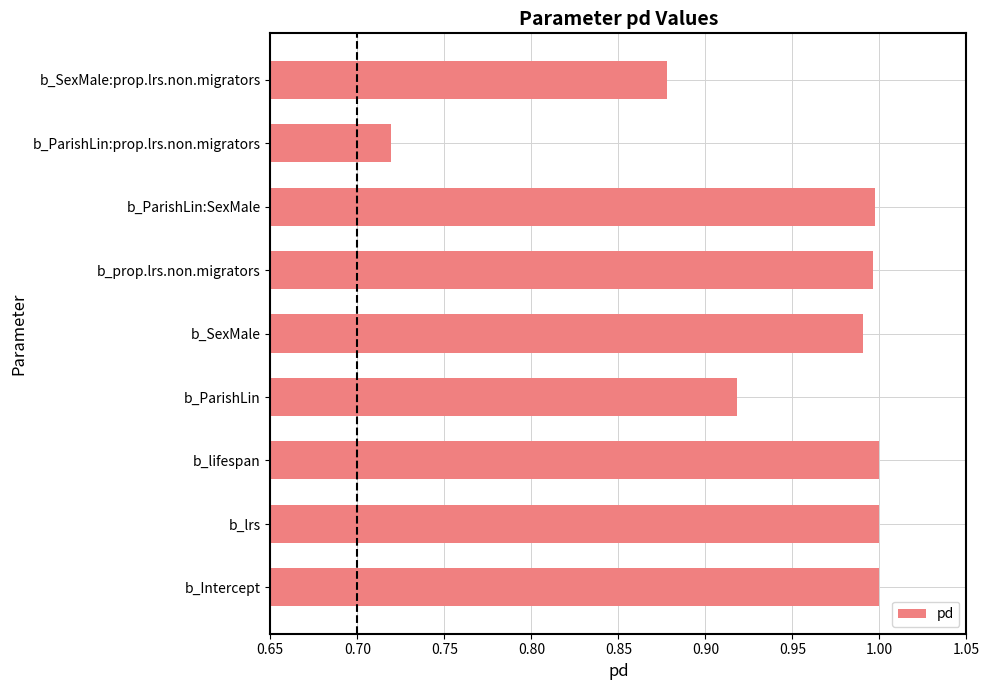

True or false: the data shows 1.0 at b_SexMale.

True